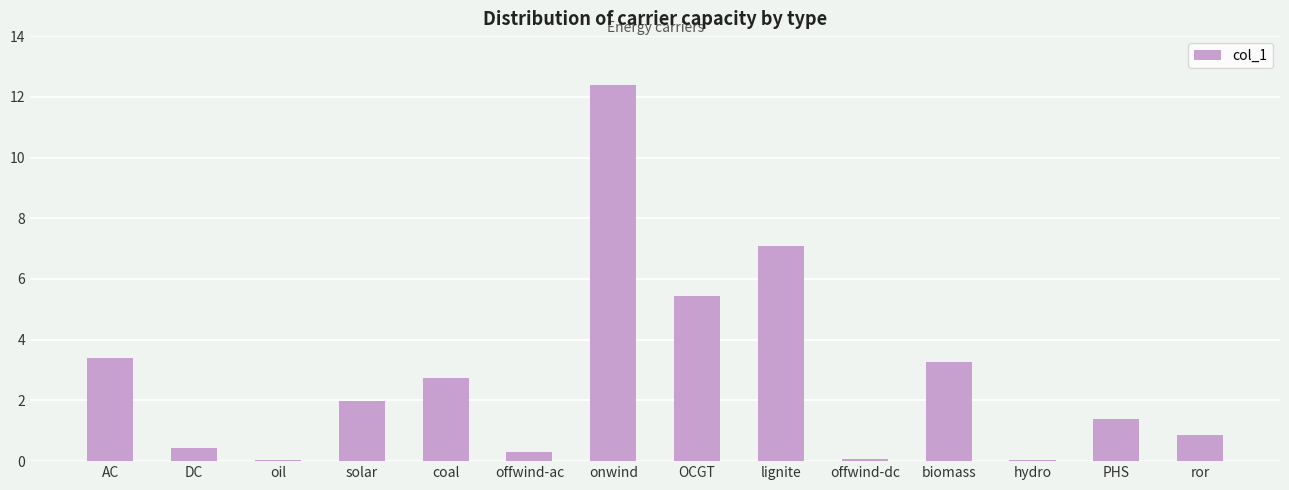

The chart shows a value of 3.4 at AC. True or false?

True